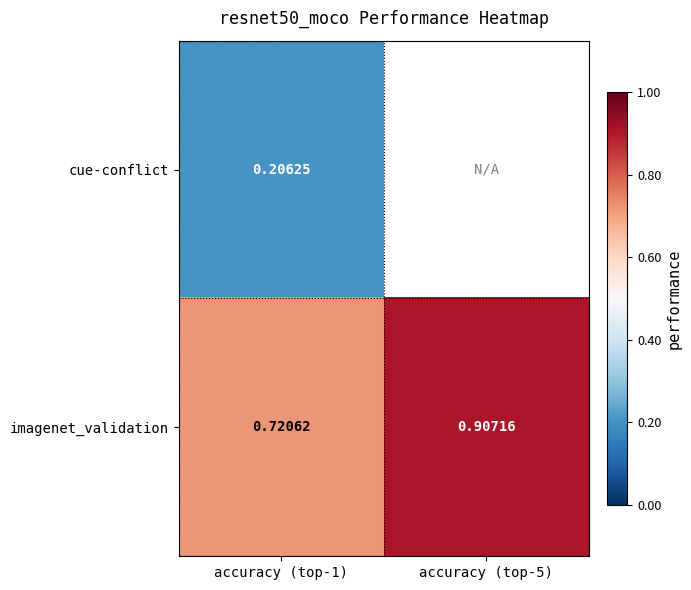

Which category has the lowest value across all series?

accuracy (top-1)